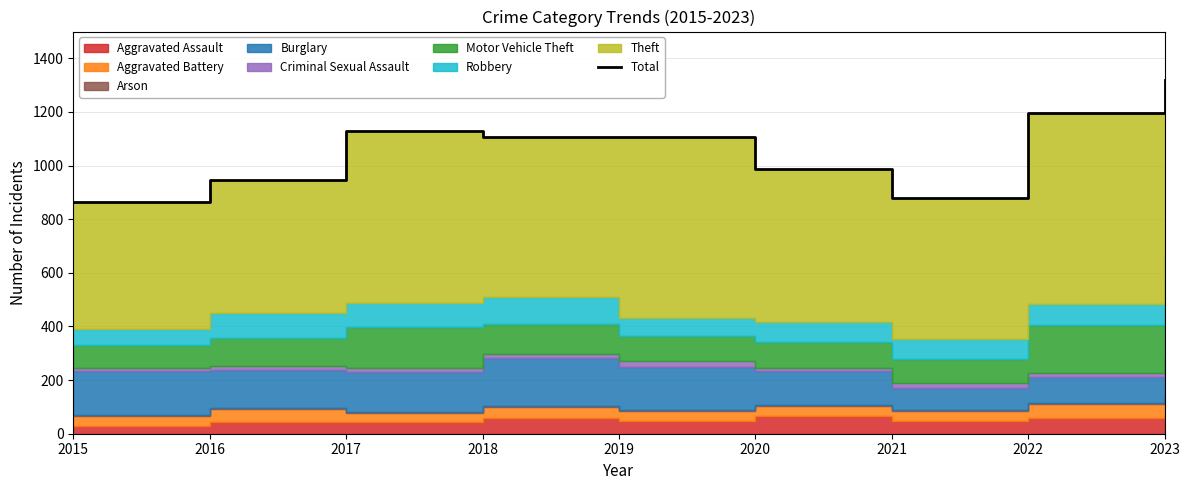

What is the difference between the maximum and second lowest values?

440